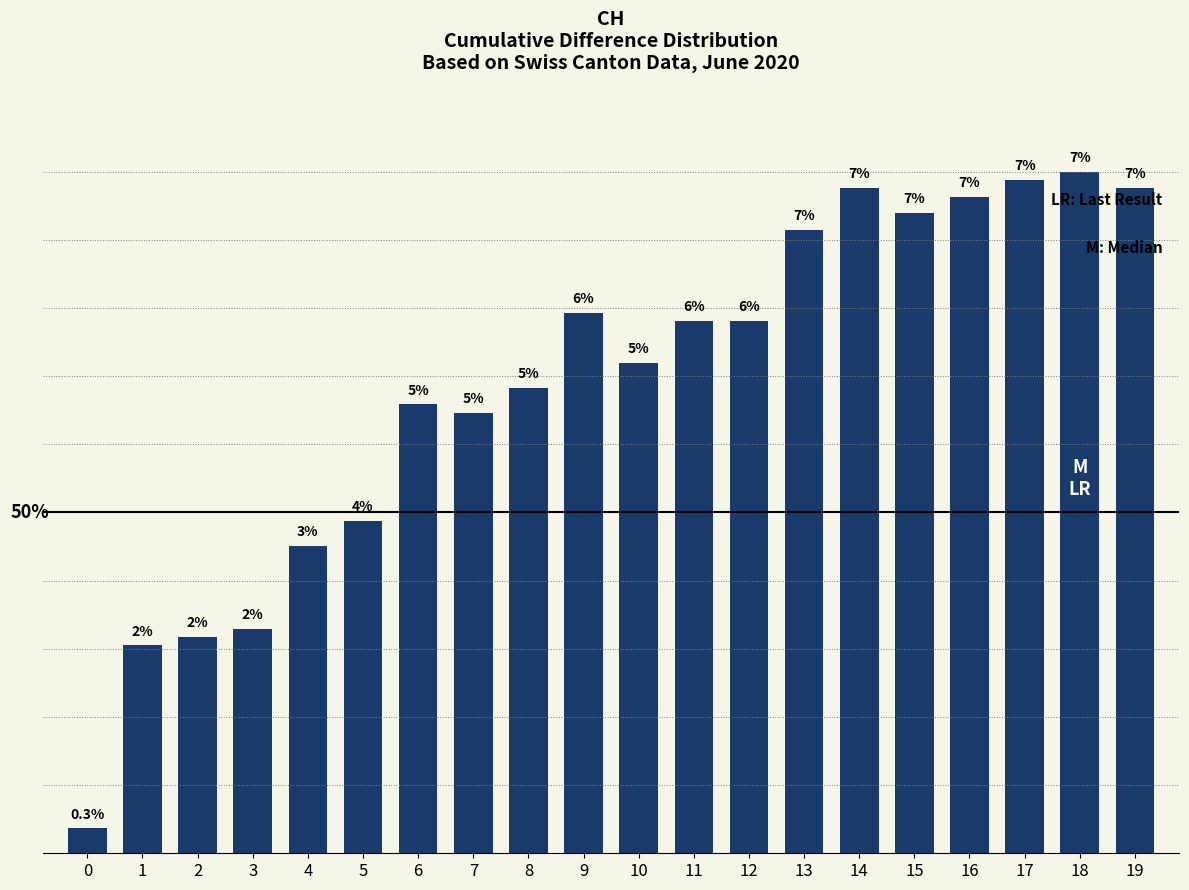

Are the bars horizontal?

No